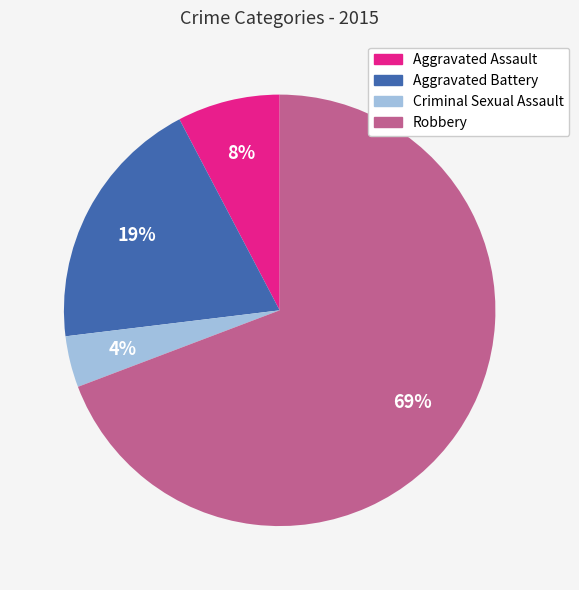

To the nearest percent, what is the average slice percentage?

25%